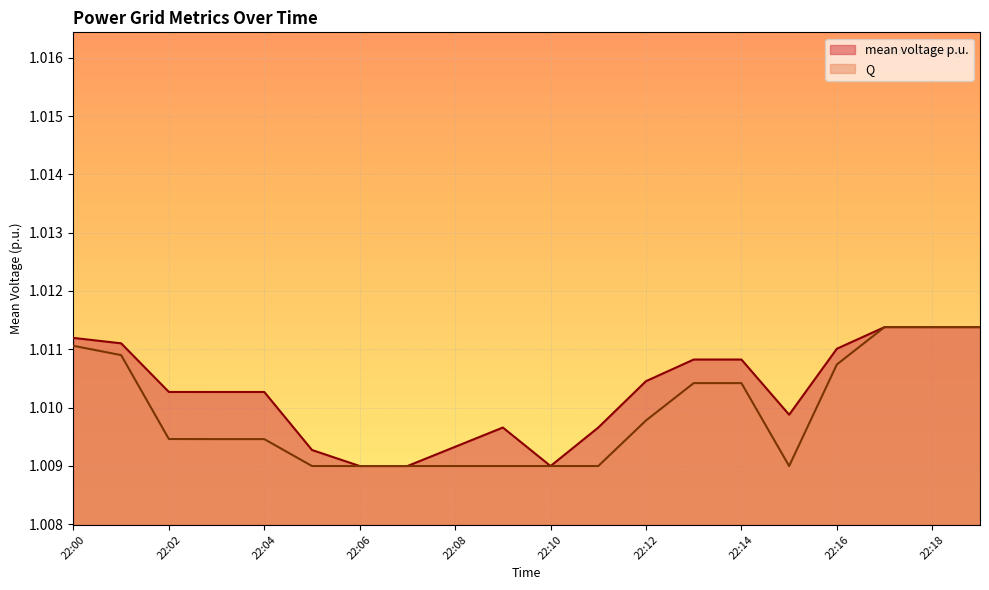

Between 22:04 and 22:09, which series saw the biggest shift?

mean voltage p.u.